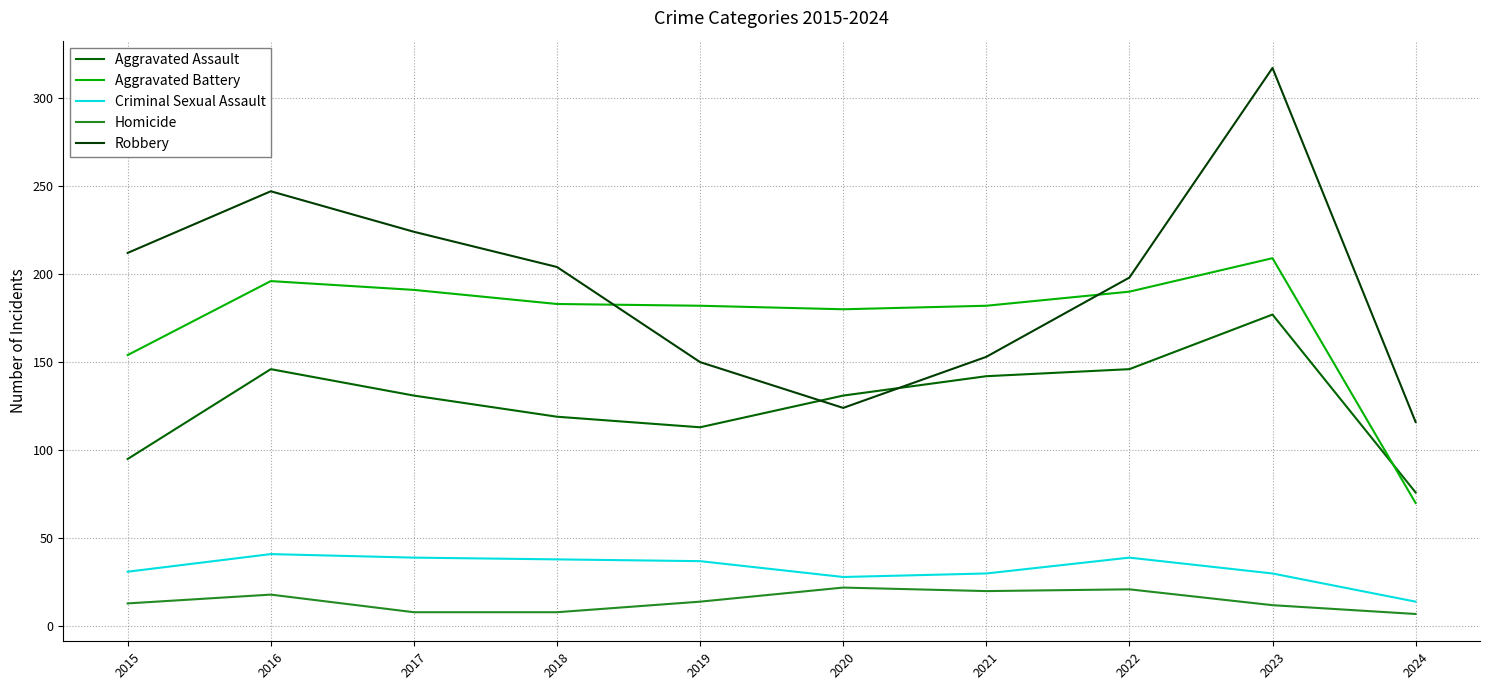

List the series in order of their peak value, highest first.

Robbery, Aggravated Battery, Aggravated Assault, Criminal Sexual Assault, Homicide